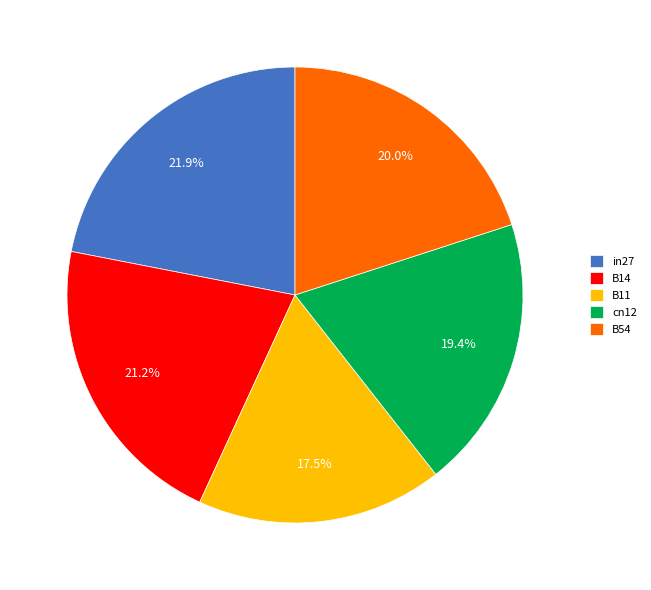

Does B14 account for over 50% of the chart?

No